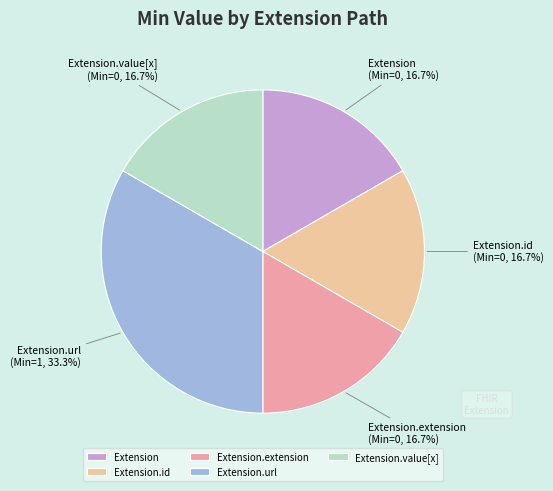

How many segments does this pie chart have?

5